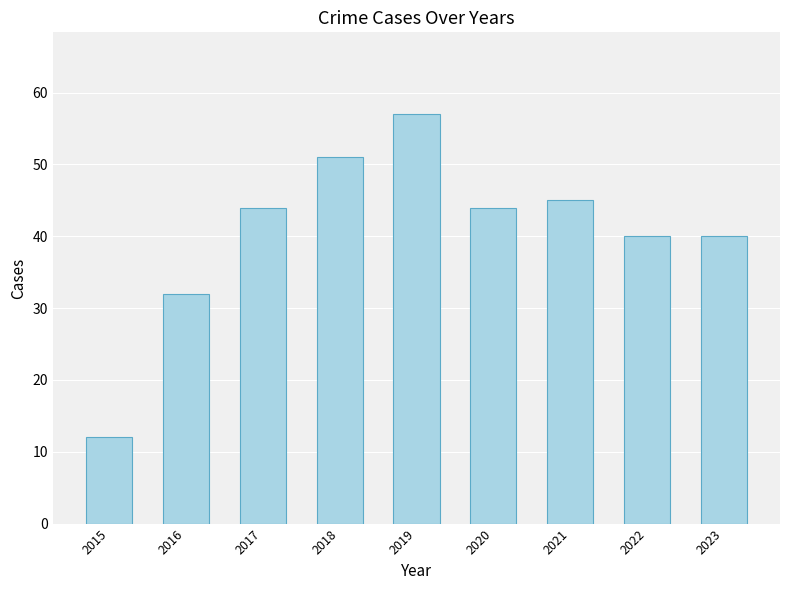

What is the value of the 6th bar from the left?

44